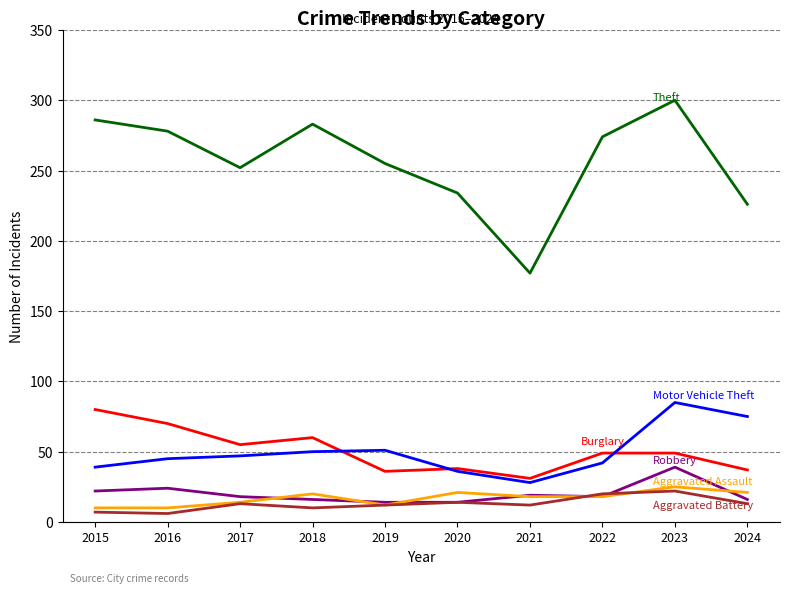

What is the difference between the highest and lowest values at 2017?

239